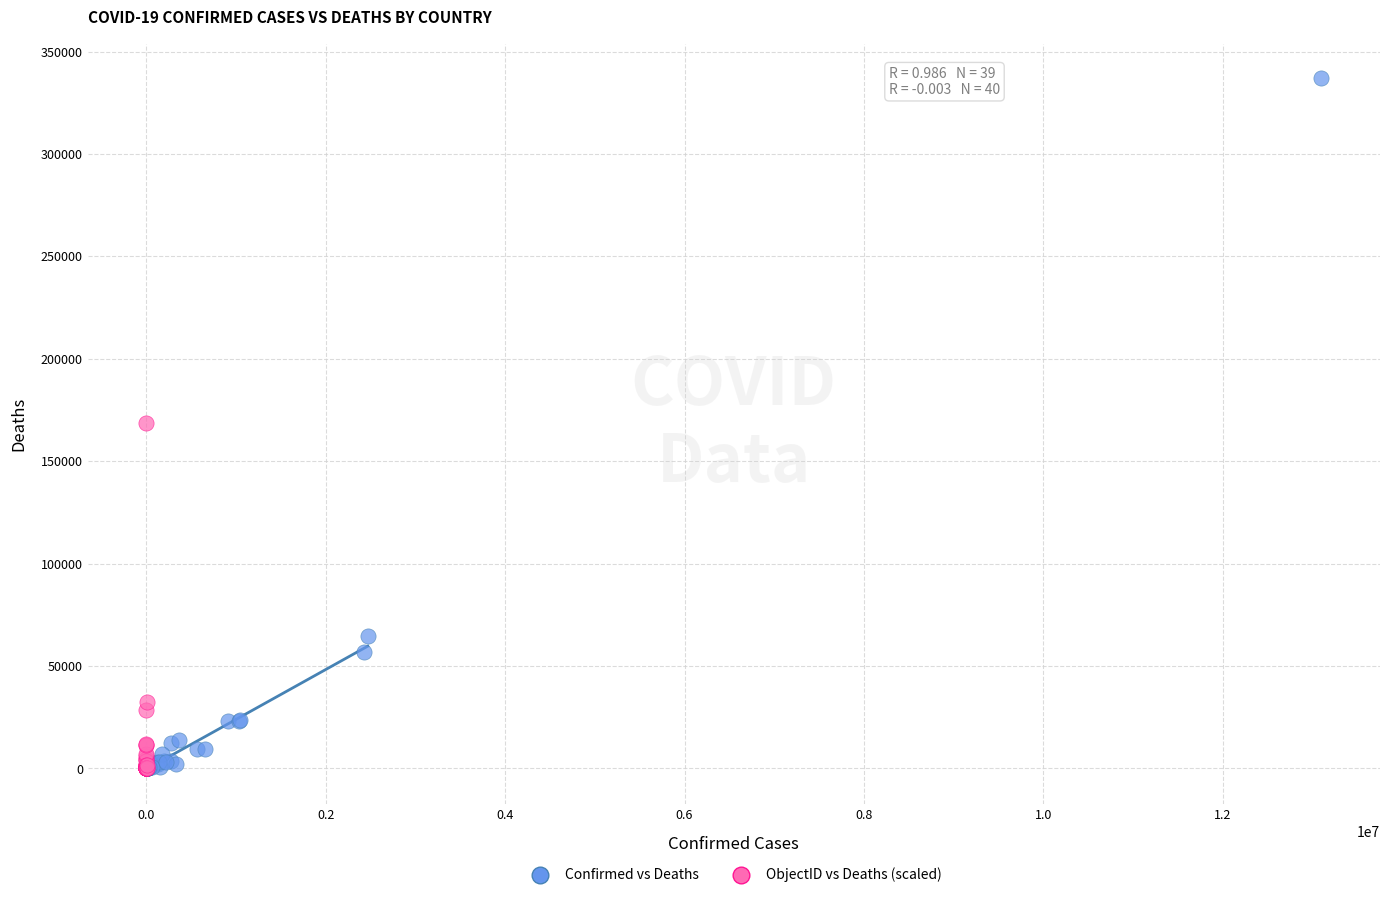

Which series reaches the maximum Y coordinate?

Confirmed vs Deaths